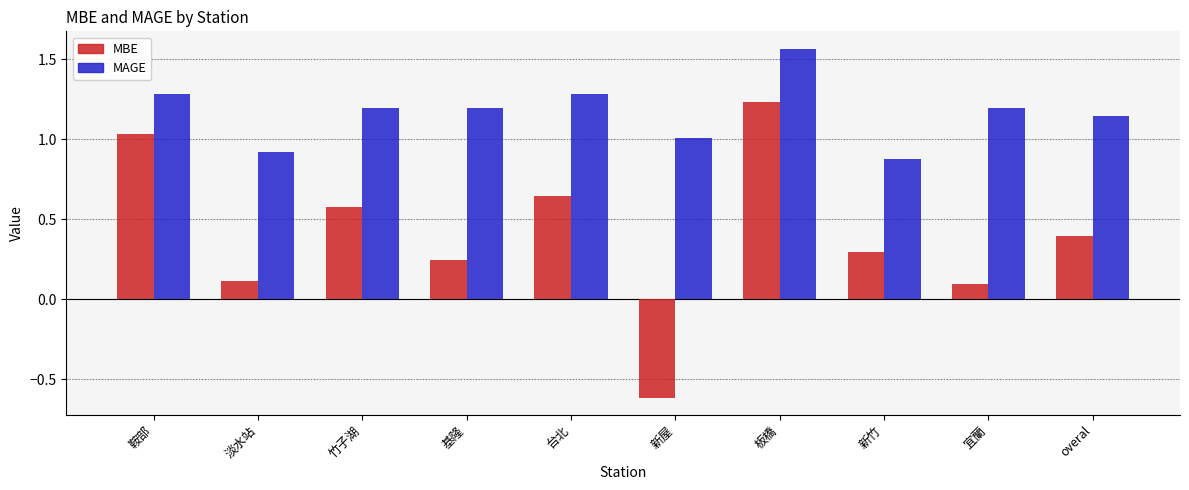

The MAGE series shows 1.2 at 宜蘭. True or false?

True